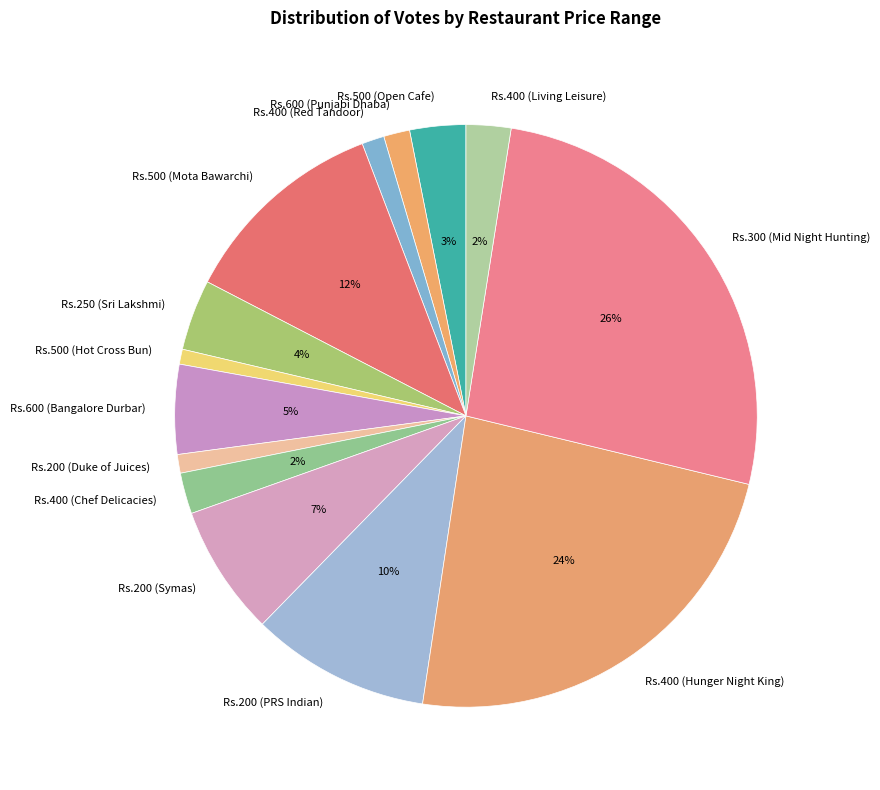

Between Rs.400 (Hunger Night King) and Rs.500 (Open Cafe), which is larger?

Rs.400 (Hunger Night King)